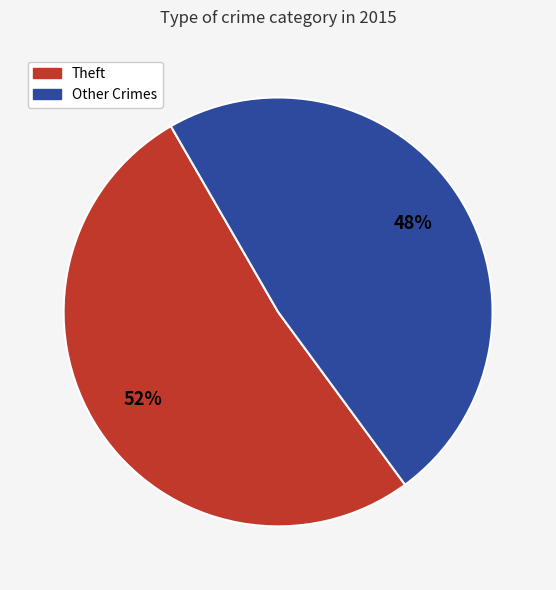

To the nearest percent, what is the average slice percentage?

50%